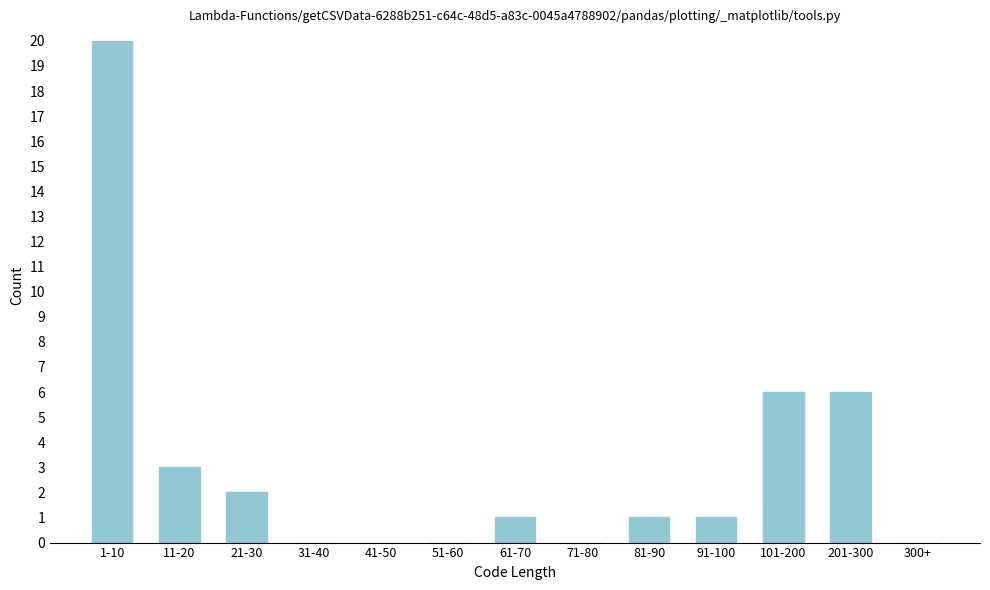

Reading left to right, transcribe all the data shown in this chart.

1-10=20	11-20=3	21-30=2	31-40=0	41-50=0	51-60=0	61-70=1	71-80=0	81-90=1	91-100=1	101-200=6	201-300=6	300+=0